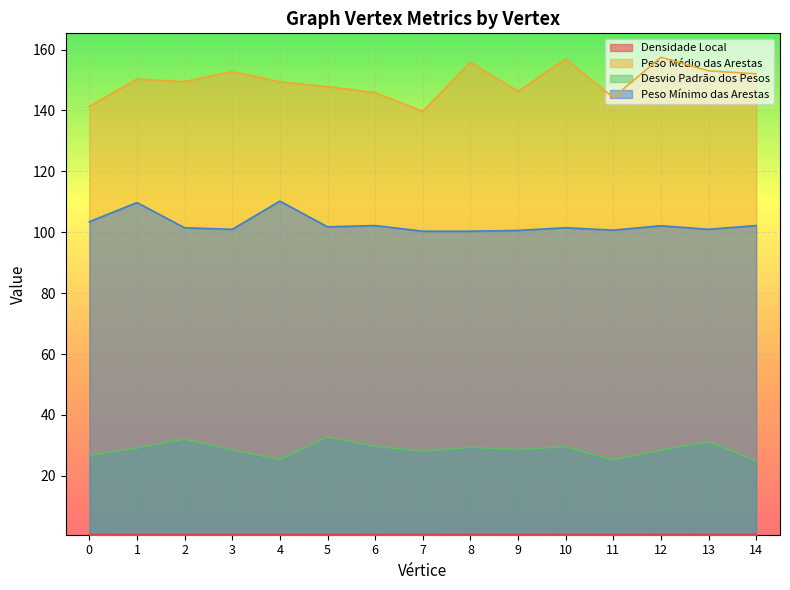

How many lines are shown in the chart?

4